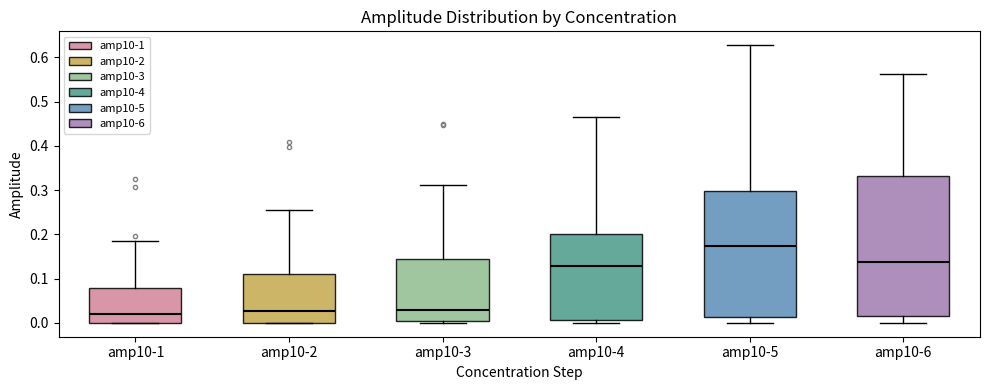

Comparing the boxes themselves (not the whiskers), which one is the tallest?

amp10-6